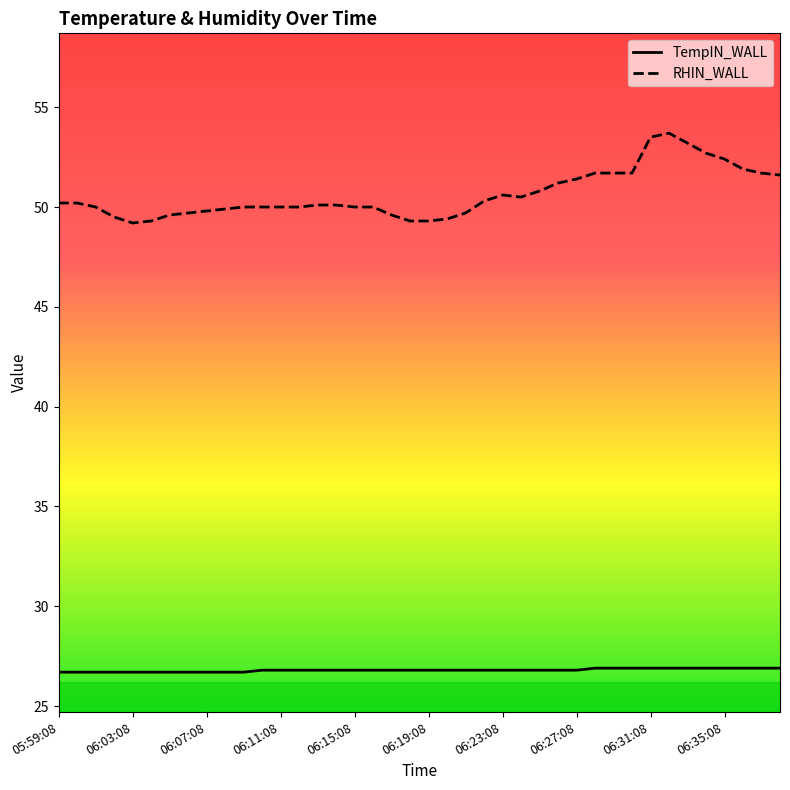

Rank the series by their maximum value, from highest to lowest.

RHIN_WALL, TempIN_WALL